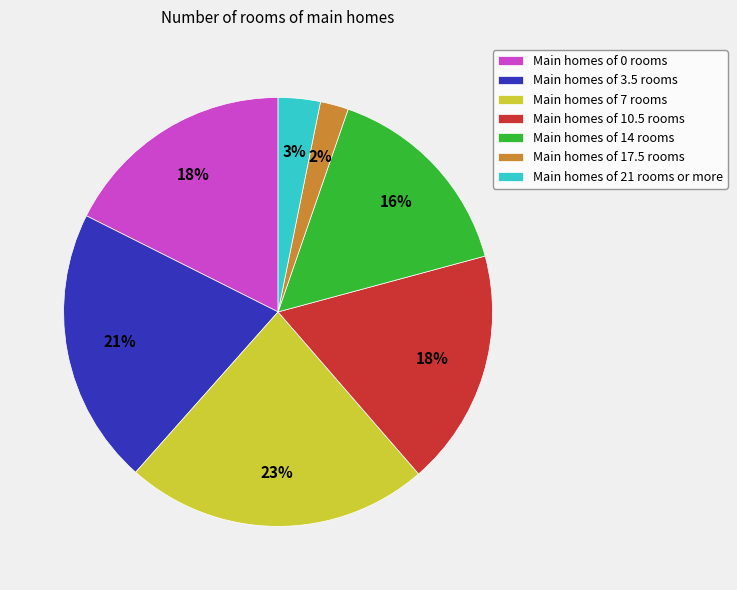

What percentage is the Main homes of 21 rooms or more slice, to the nearest percent?

3%